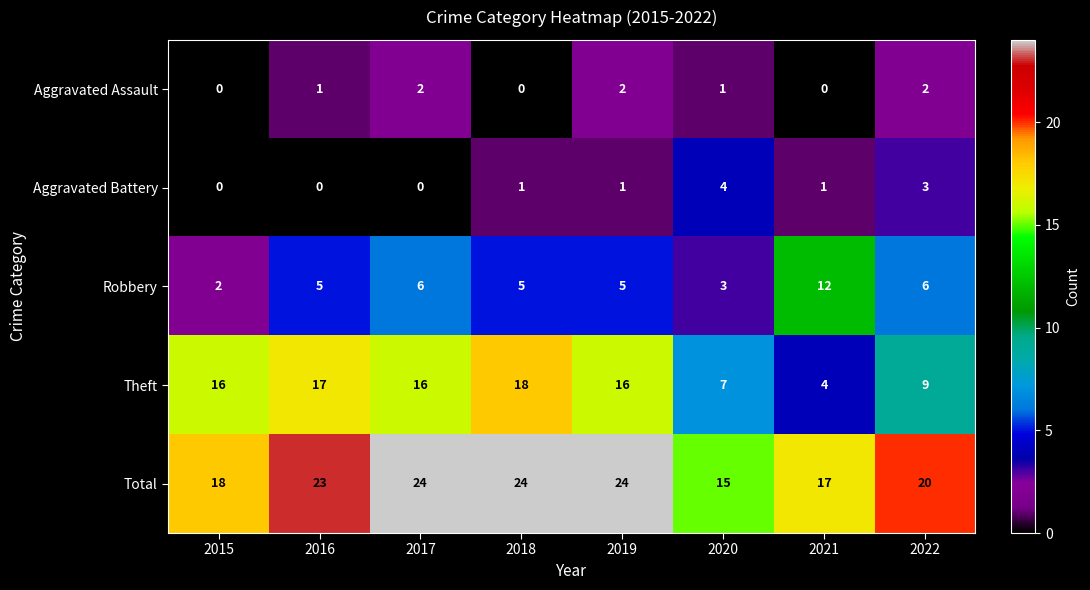

At how many categories does at least one series exceed 8?

8